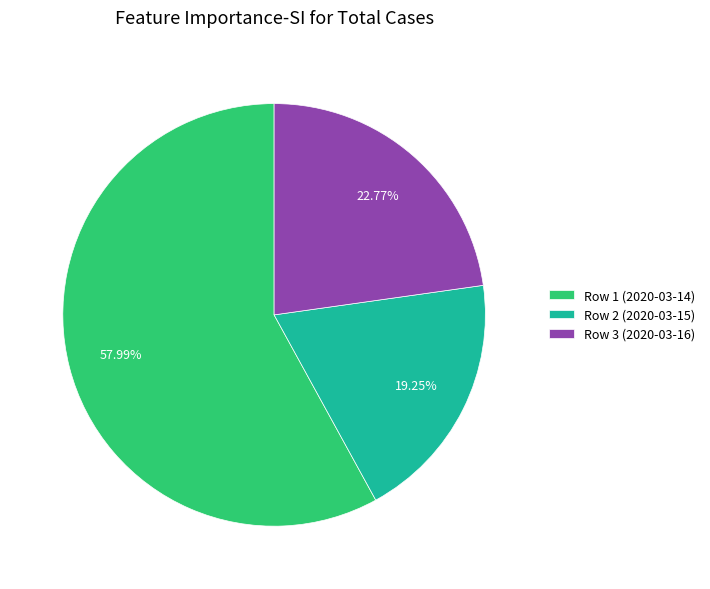

Is it true that Row 3 (2020-03-16) is 23% of the pie?

True